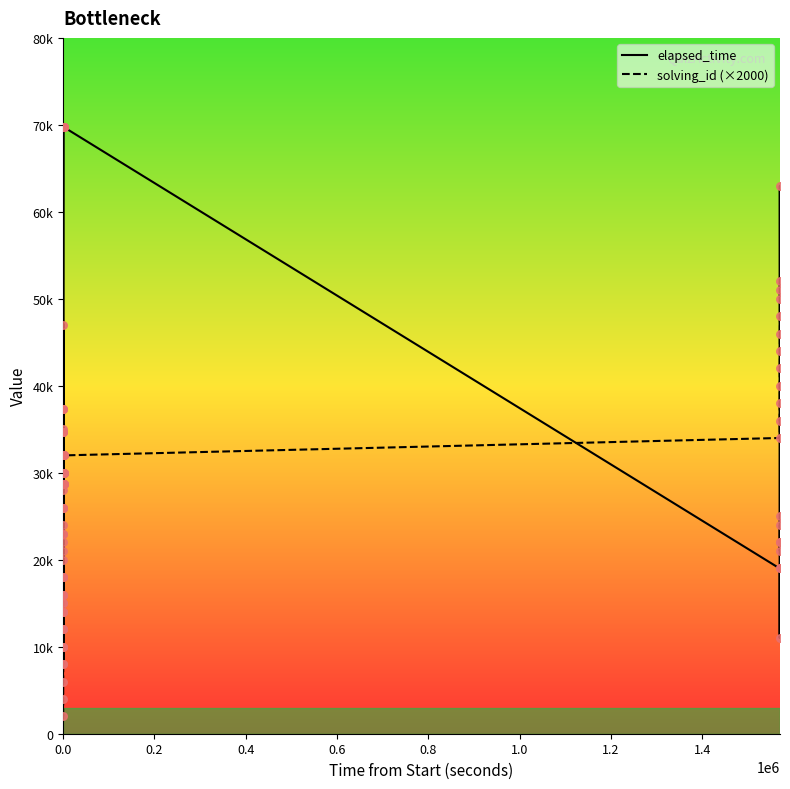

Which series has the largest total across all categories?

elapsed_time